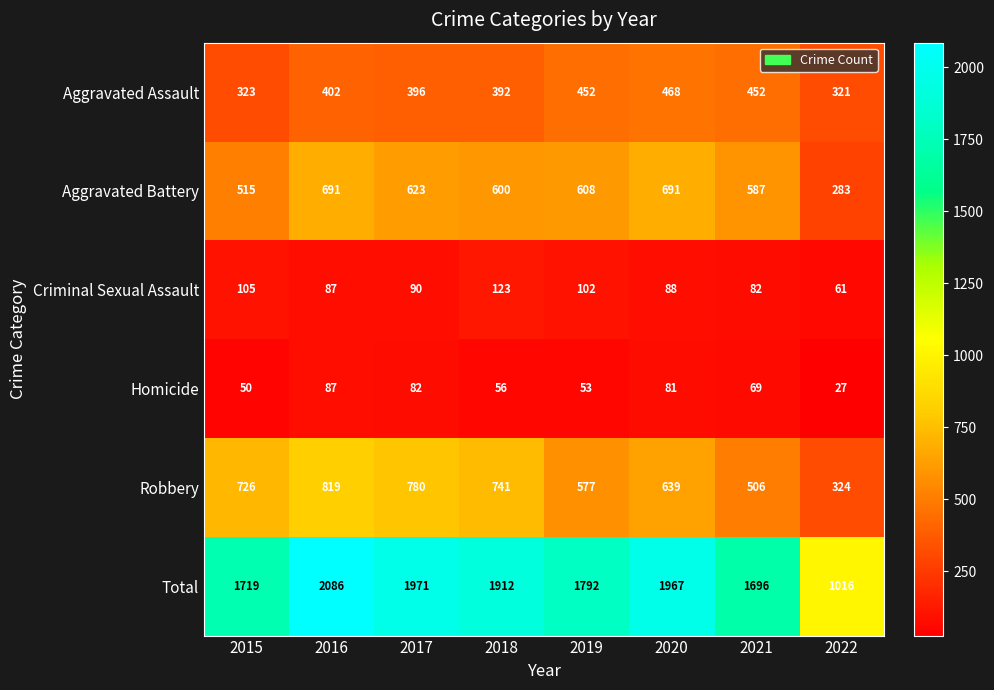

What is the difference between the maximum and second lowest values in the Total series?

390